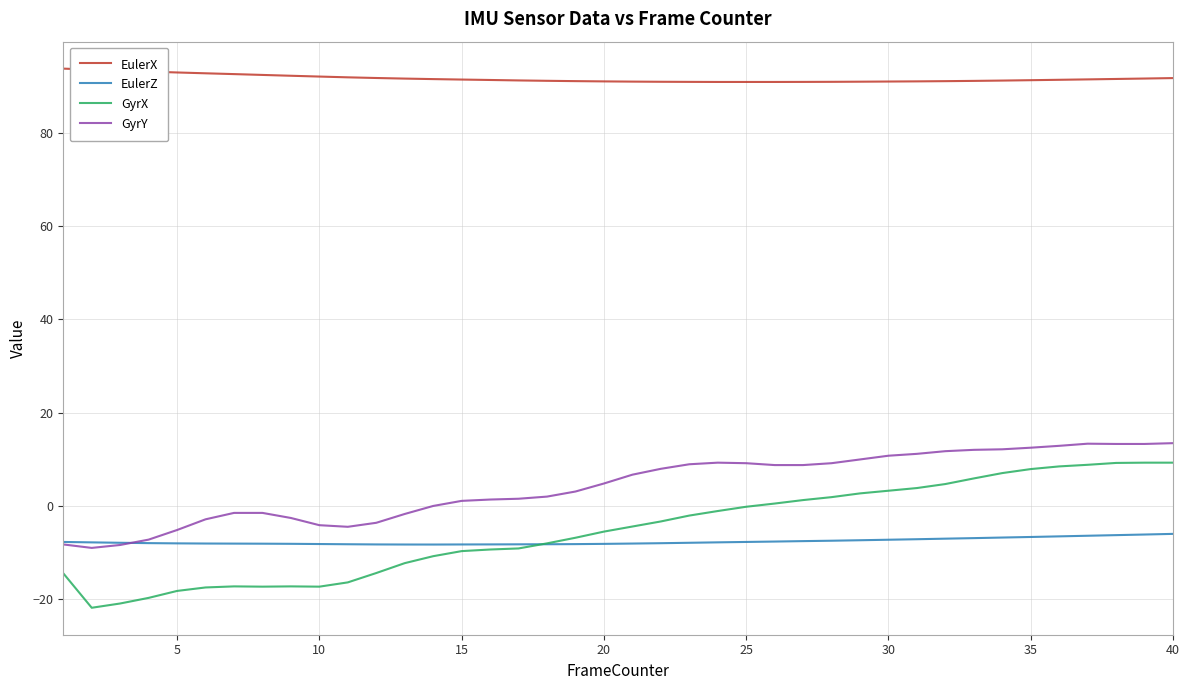

What is the highest value of the GyrX series?

9.3